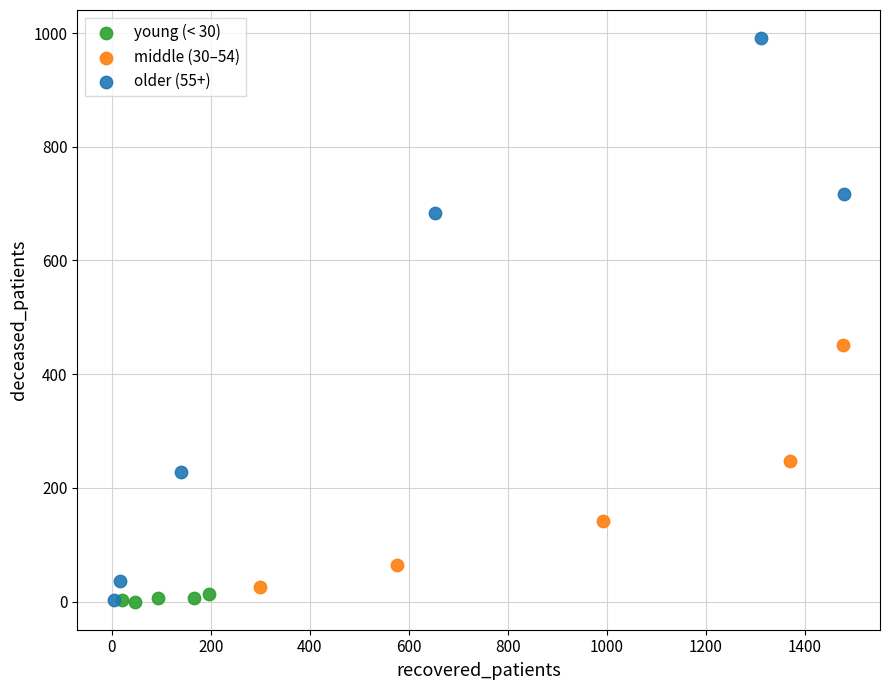

Which series reaches the maximum Y coordinate?

older (55+)